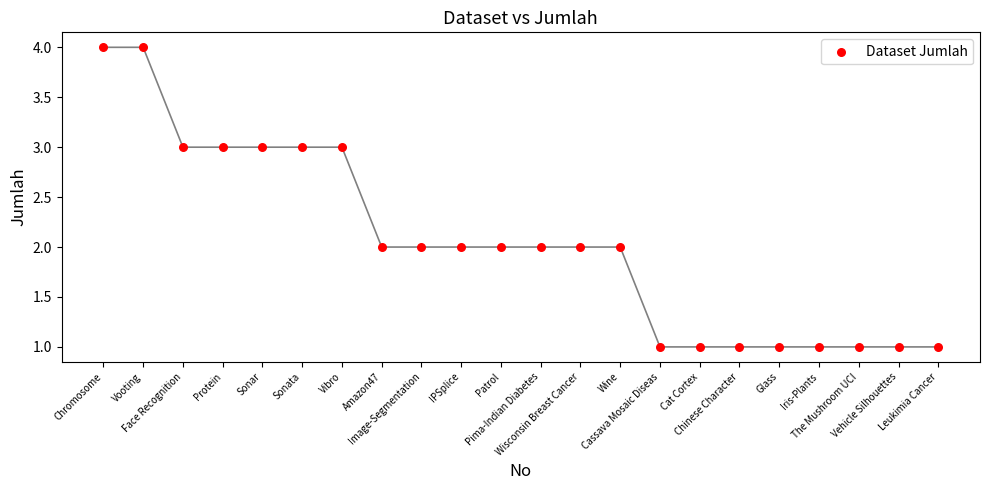

What is the range of Y values (max minus min)?

3